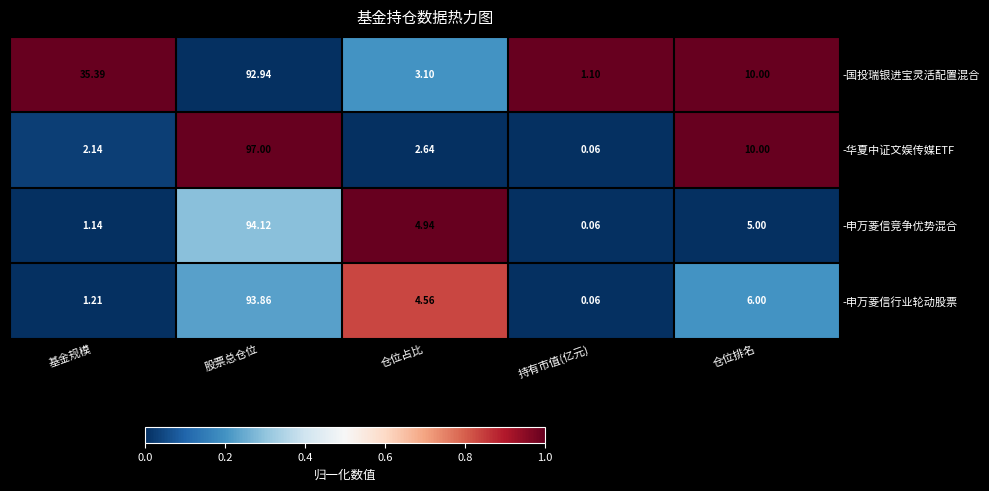

Which category has the highest value across all series?

股票总仓位